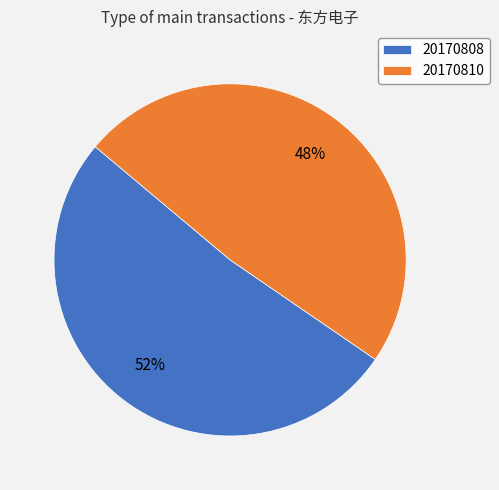

Is the sum of 20170808 and 20170810 greater than half?

Yes